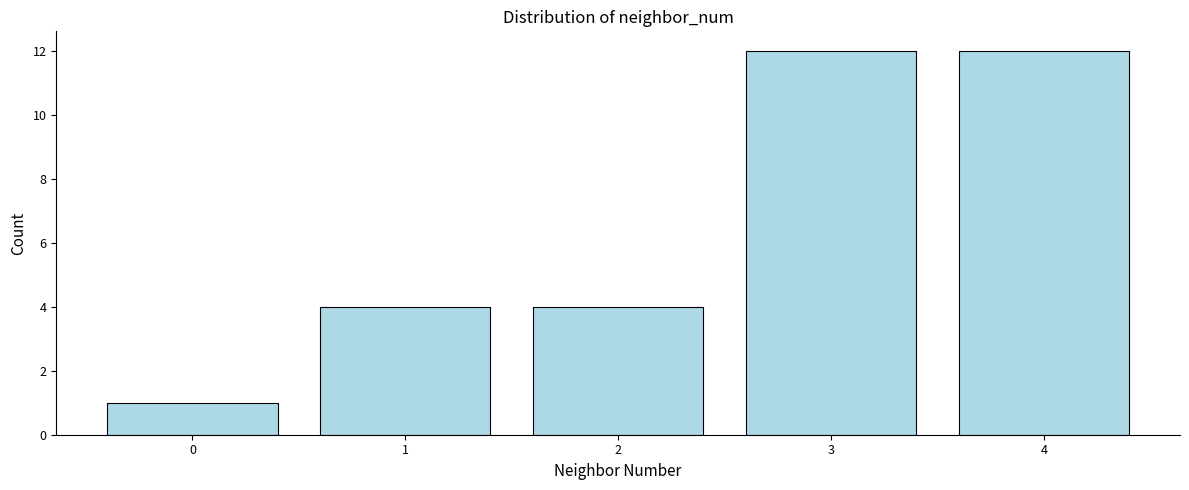

Reading left to right, extract all data points from this chart.

0=1	1=4	2=4	3=12	4=12